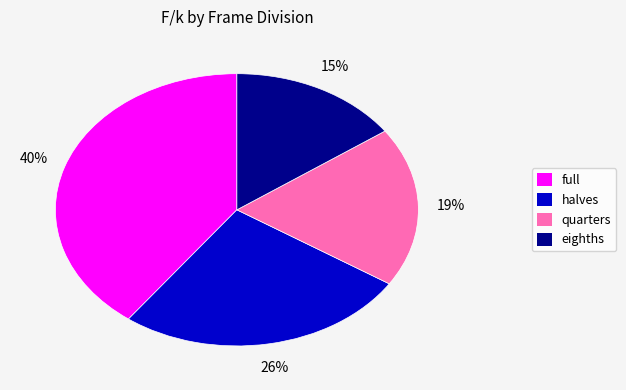

How many segments does this pie chart have?

4